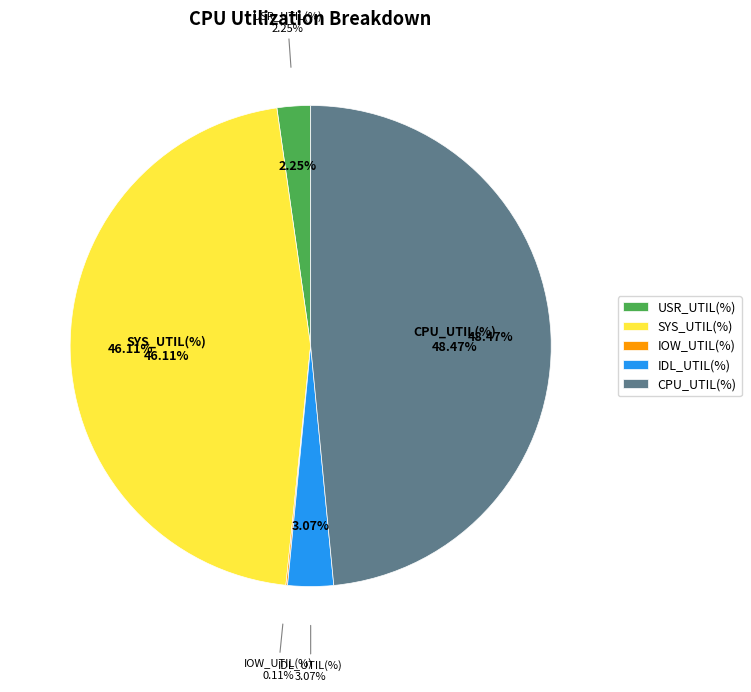

Is SYS_UTIL(%) the majority of the pie?

No